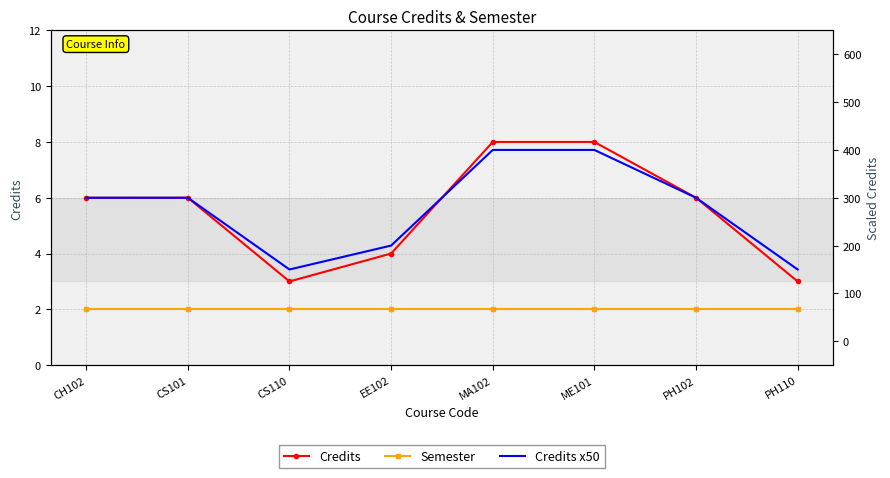

What is the sum of all Credits values?

44